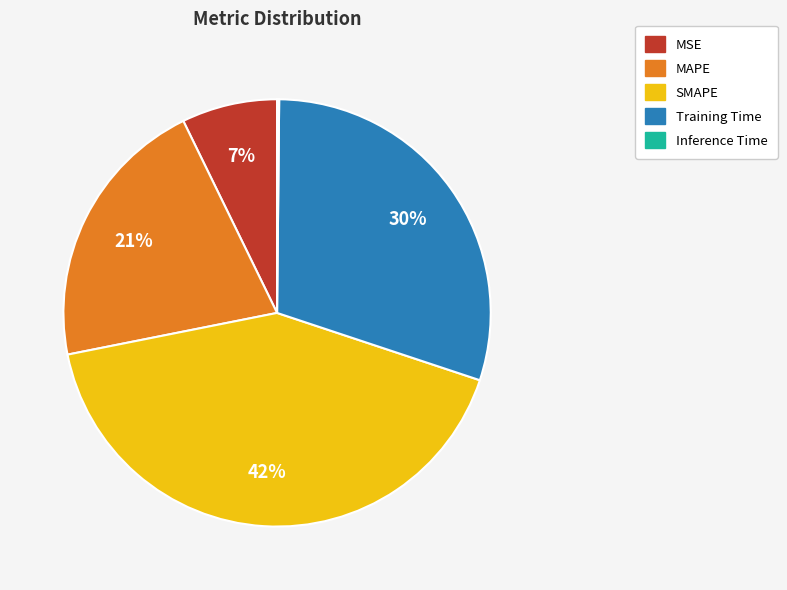

Combined, do SMAPE and Training Time account for over 50%?

Yes